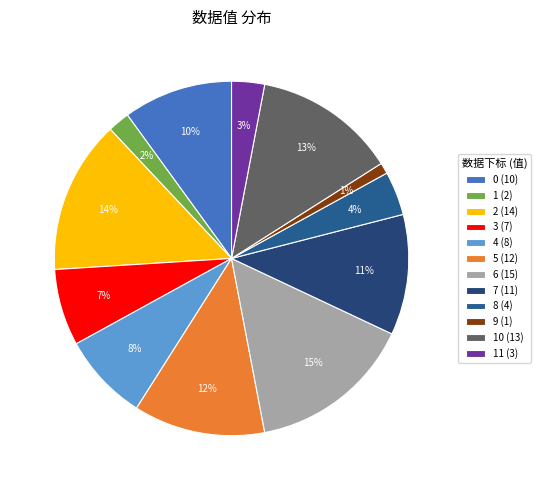

To the nearest percent, what is the average slice percentage?

8%